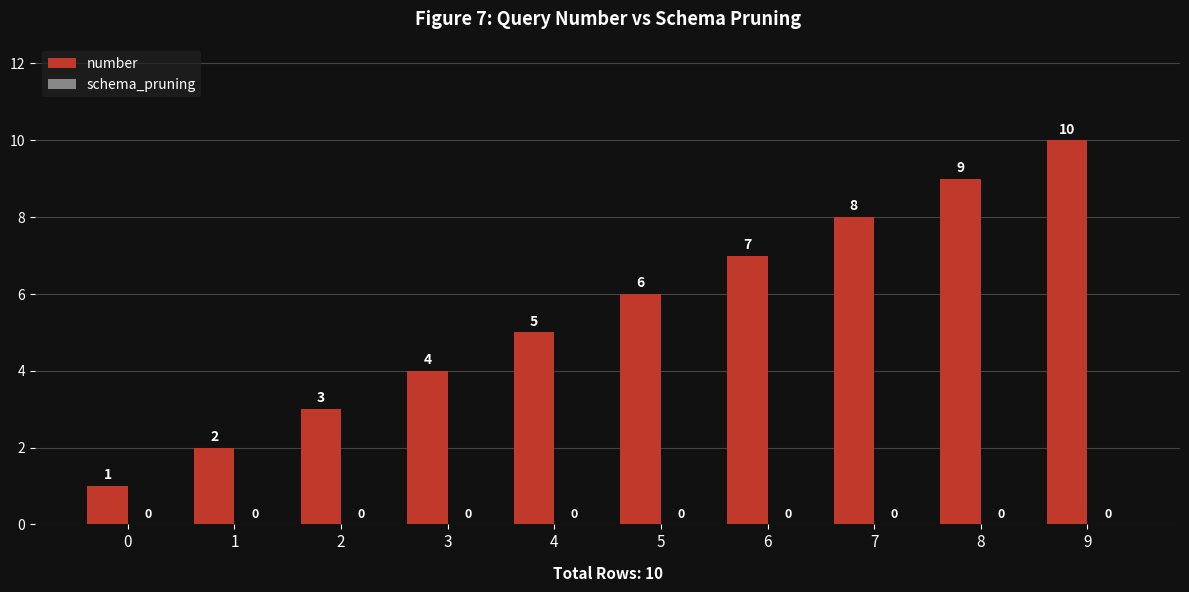

What is the value of the 6th bar from the left?

6